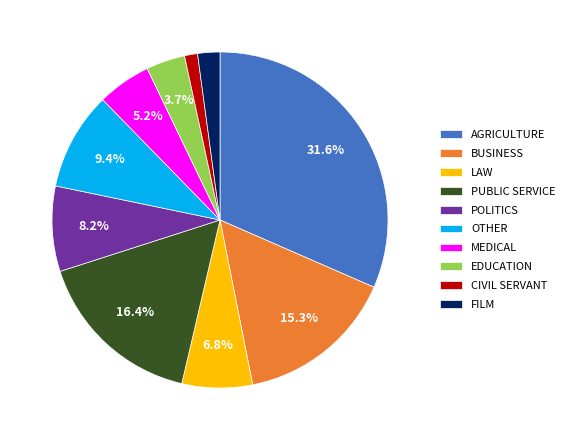

Is there a majority slice in this chart?

No